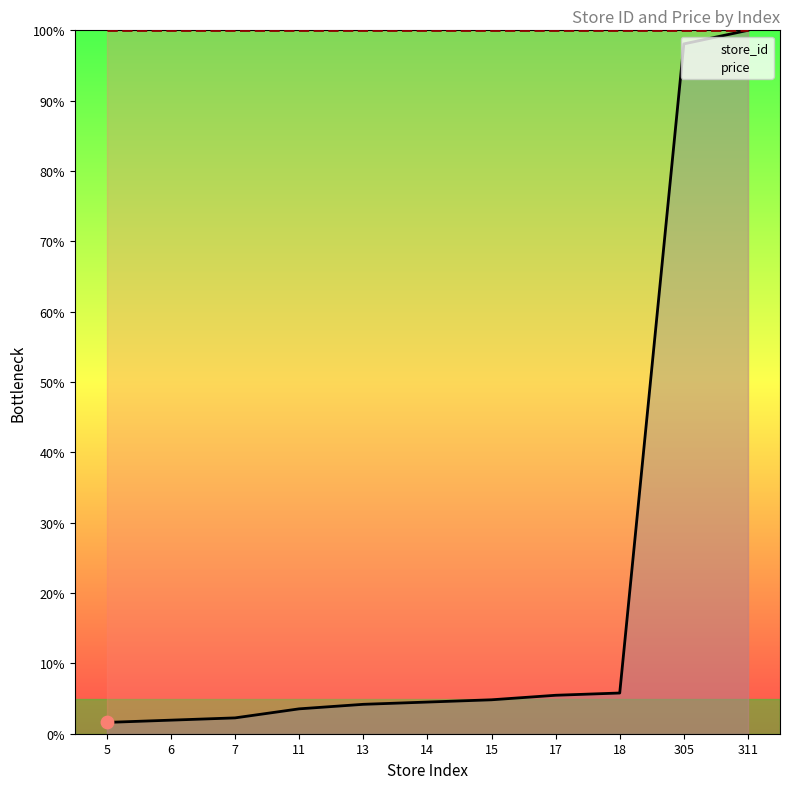

Is the value of price at 15 greater than the value of store_id at 6?

Yes